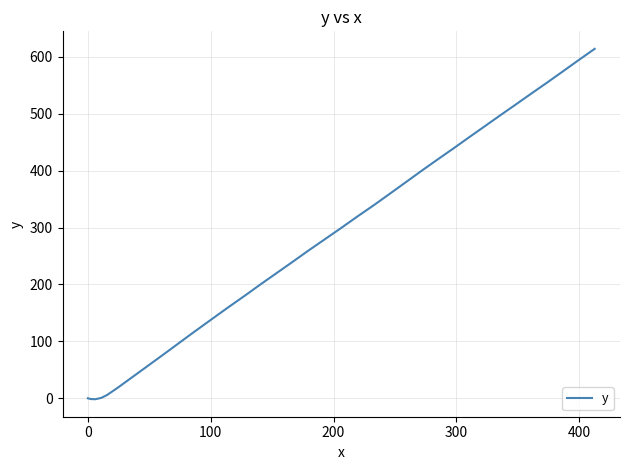

What is the difference between the maximum and minimum values?

615.7